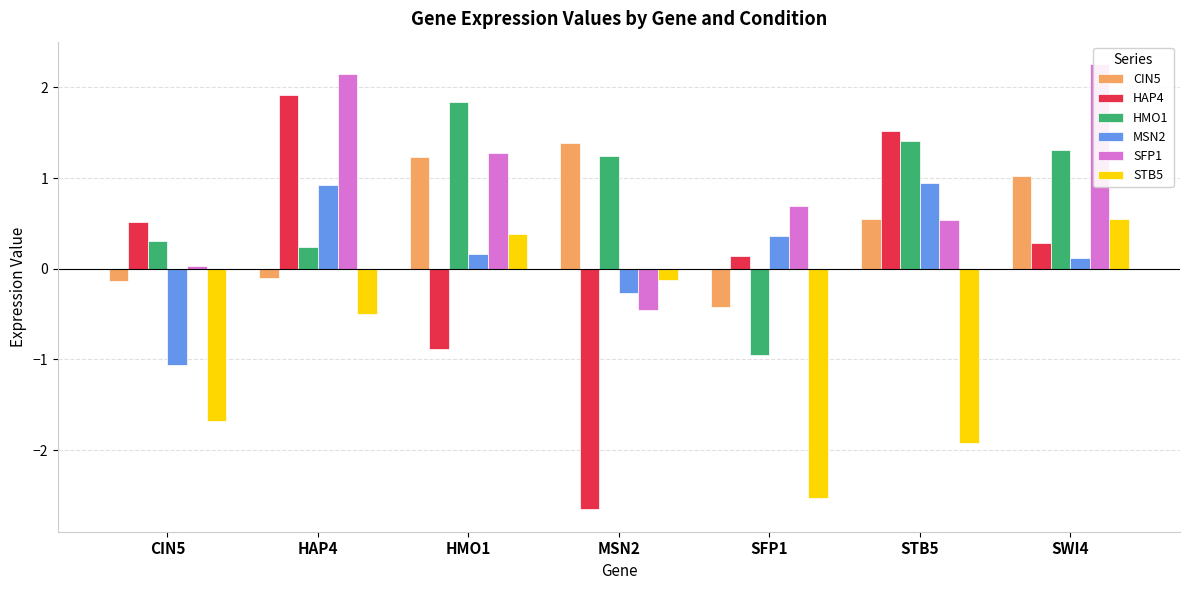

What are all the series names shown in the legend?

CIN5, HAP4, HMO1, MSN2, SFP1, STB5